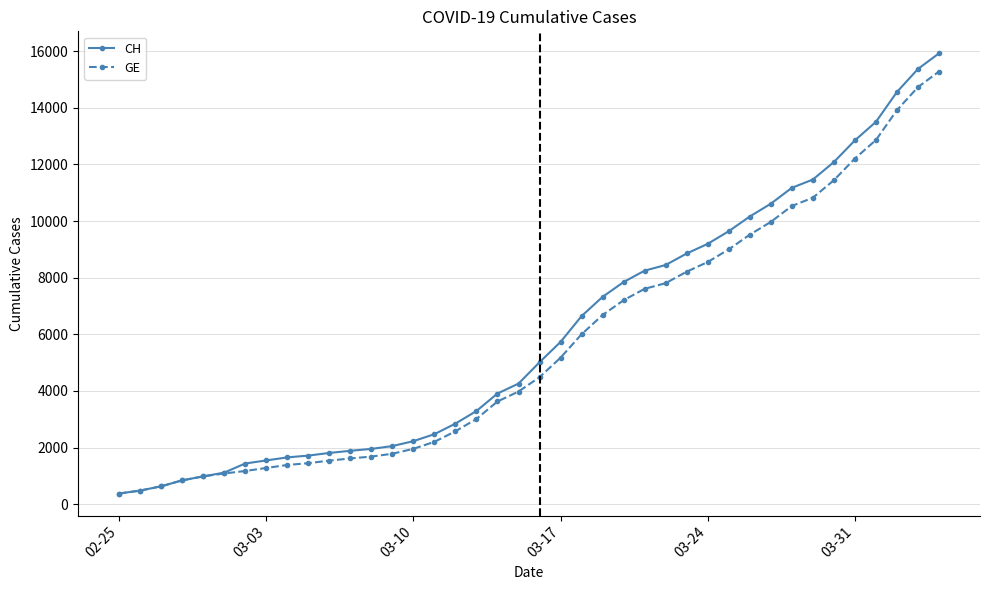

What is the smallest value displayed?

375